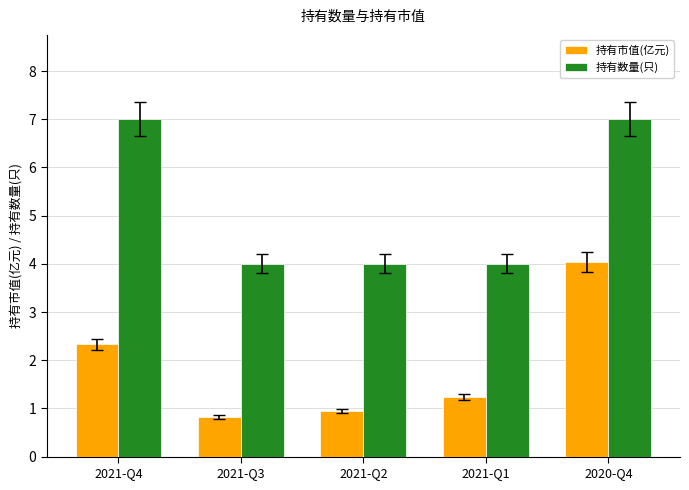

Is it true that 持有市值(亿元) equals 1.2 at 2021-Q3?

False